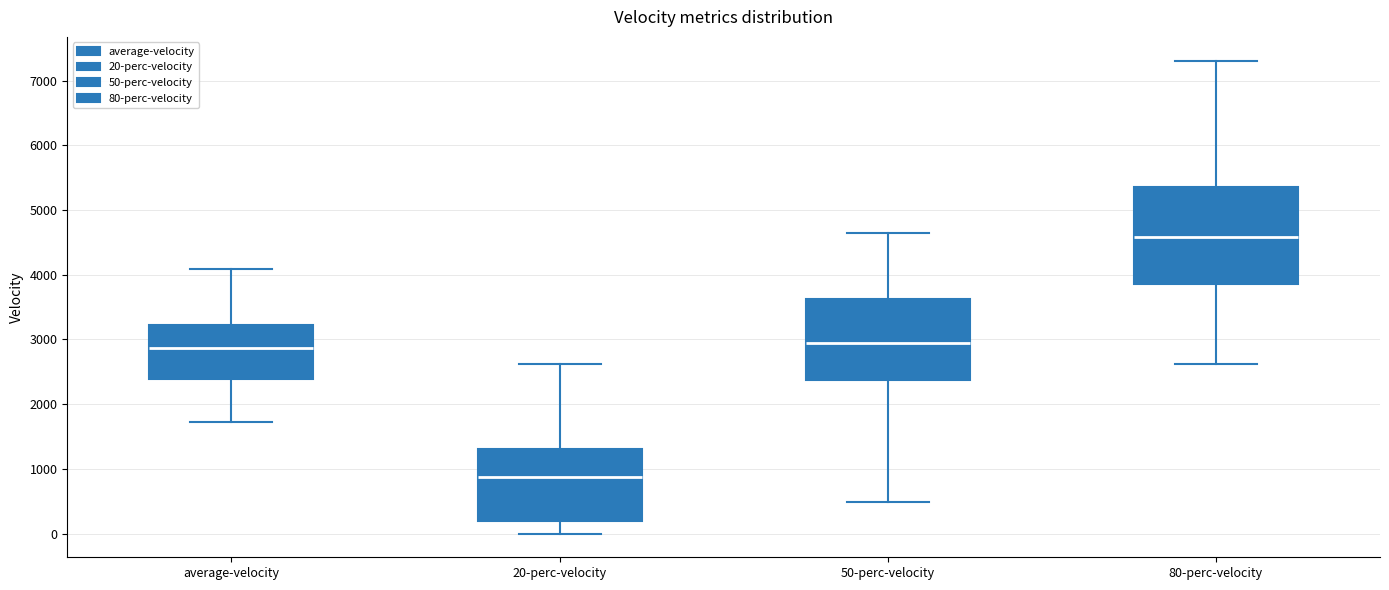

Where is the lower edge of the box for average-velocity on the y-axis? The values are not printed on the chart, so give them approximately, as read against the axis.

2400